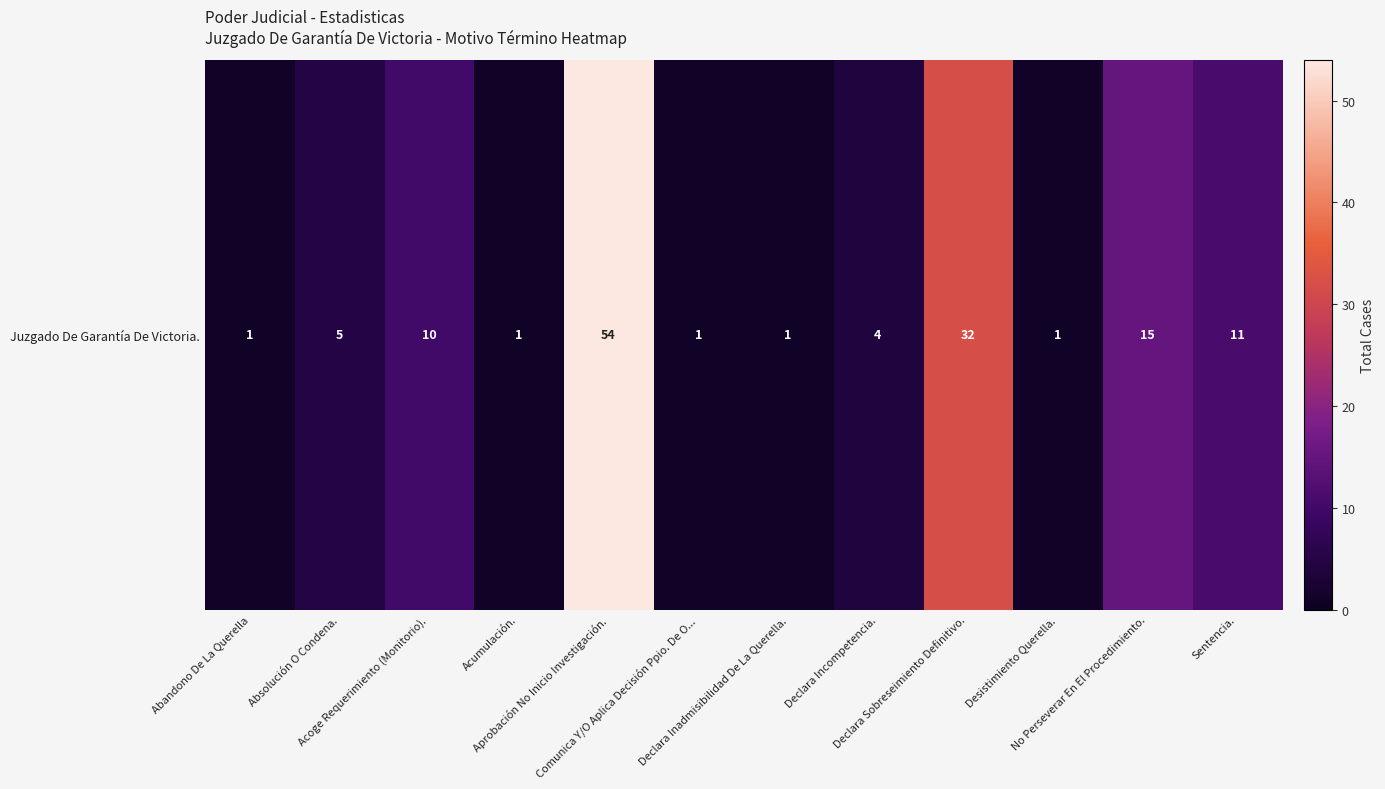

What is the change in value from Aprobación No Inicio Investigación. to Desistimiento Querella.?

-53